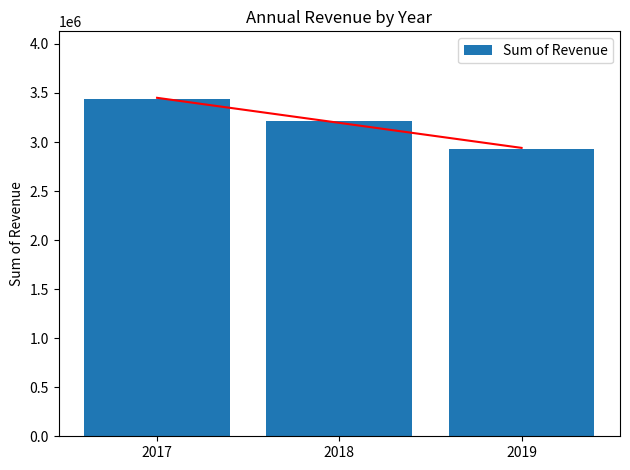

What is the sum of the values at 2018 and 2019?

6145611